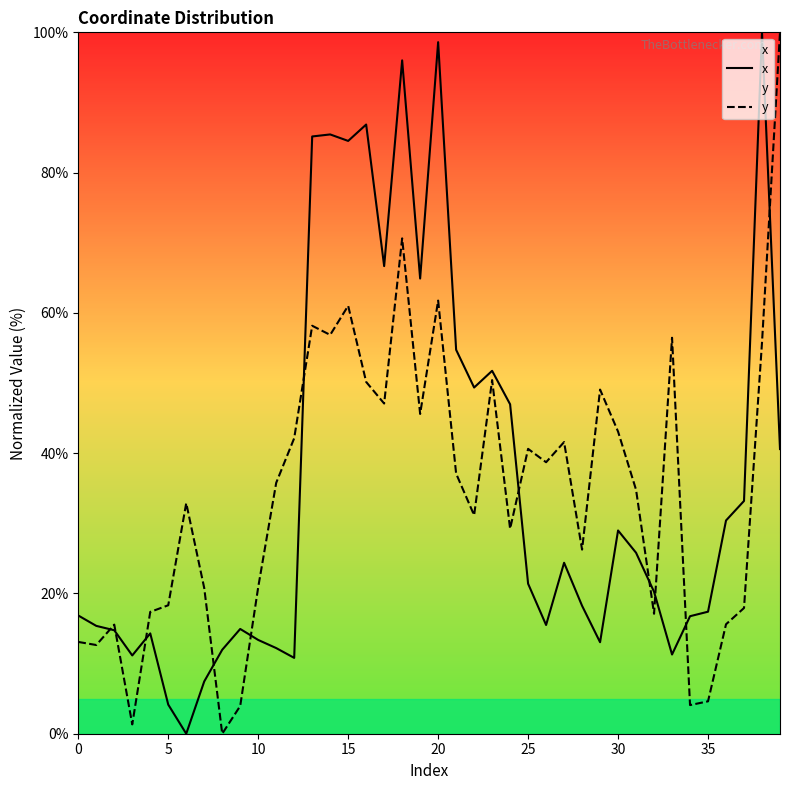

The value of x at 0 is 8.7. True or false?

False